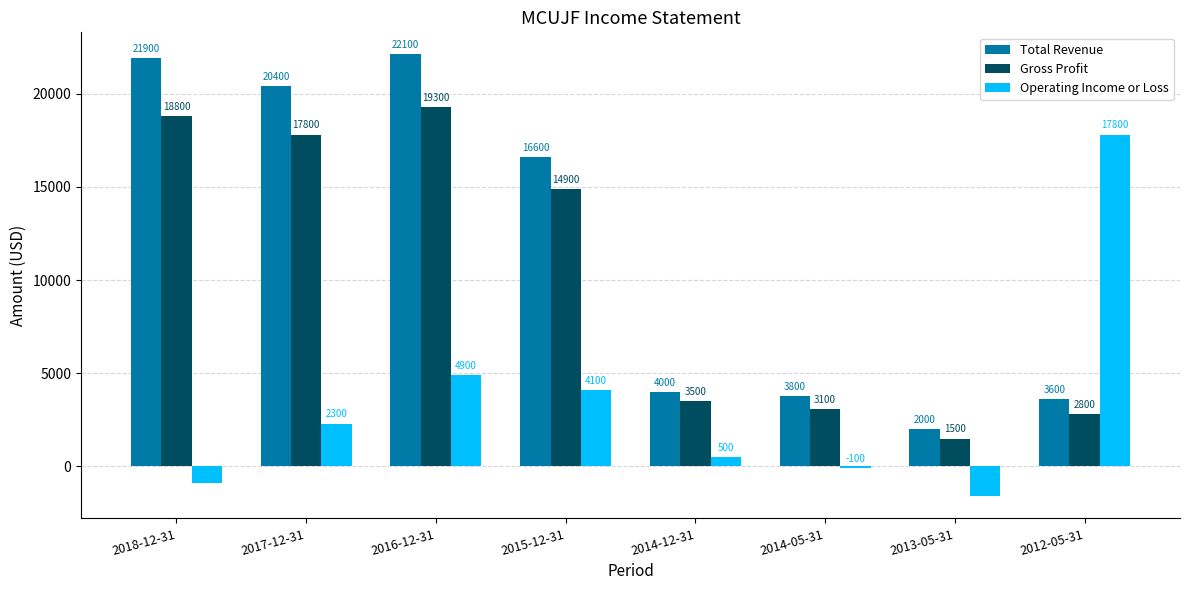

Where does the Total Revenue series first go above 16600?

2018-12-31